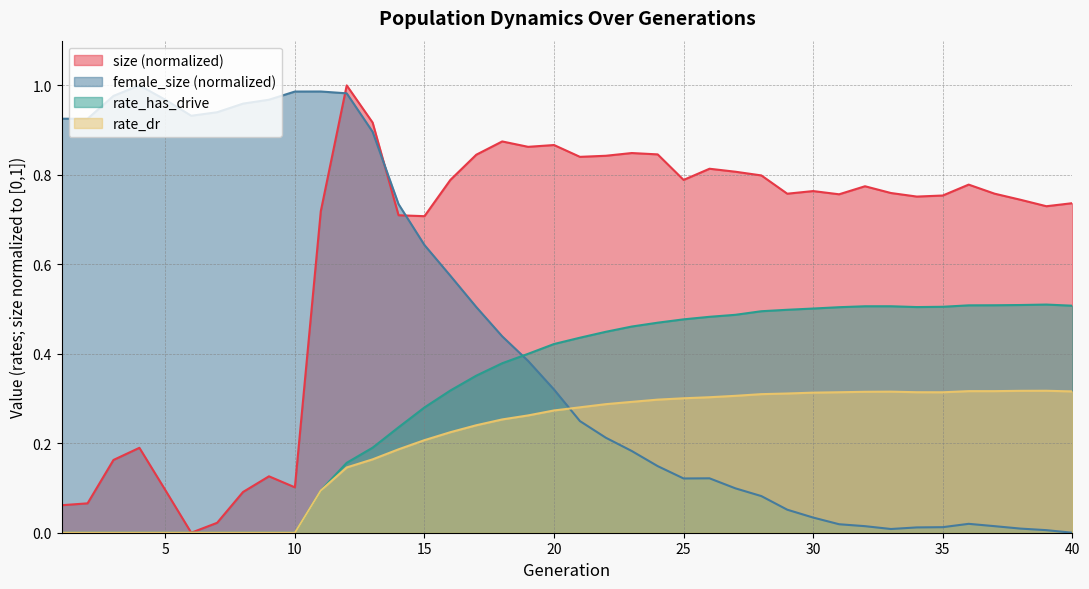

Is it true that rate_dr equals 0.3 at 13?

False